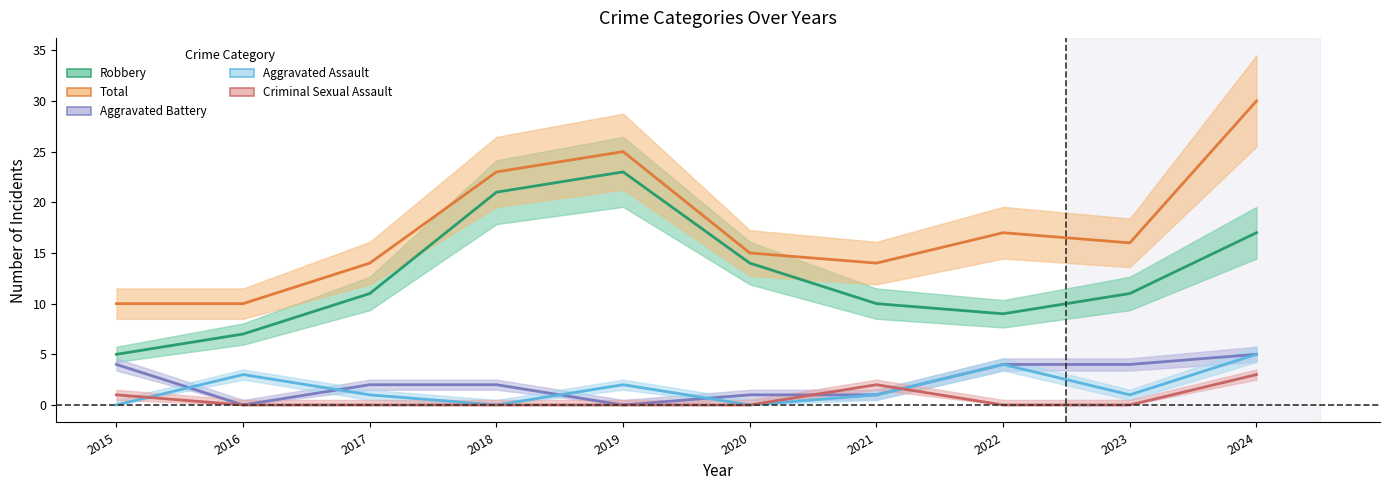

Where is the first local maximum for Criminal Sexual Assault?

2021